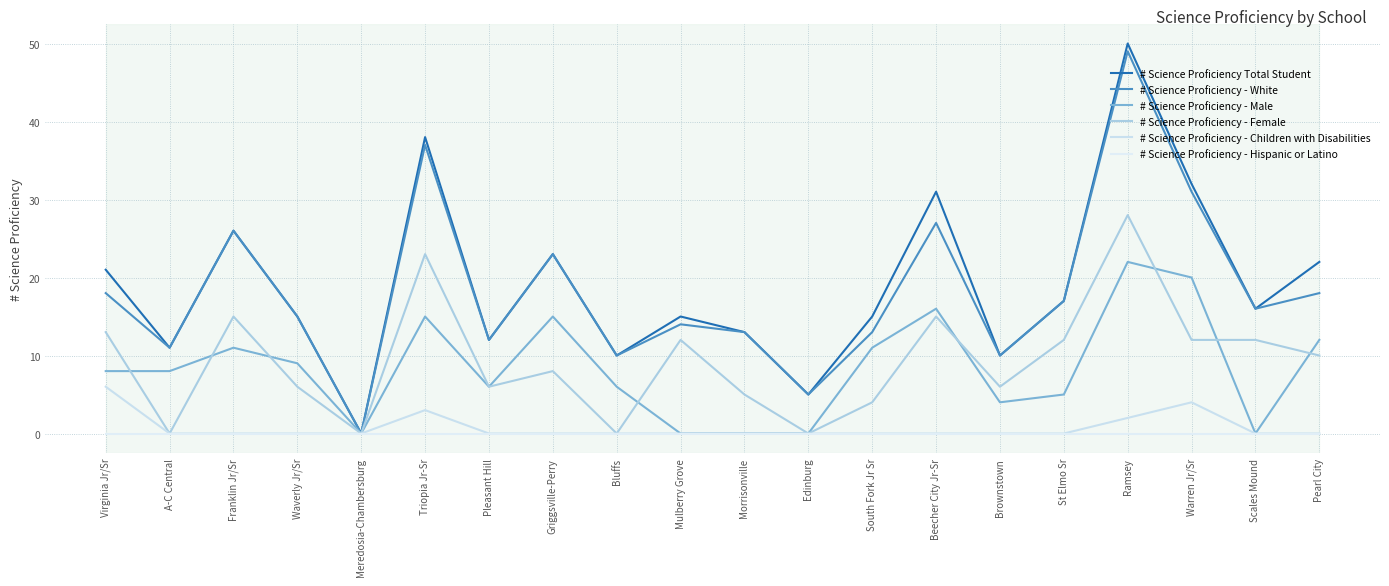

Does the chart display data point markers on the line(s)?

No